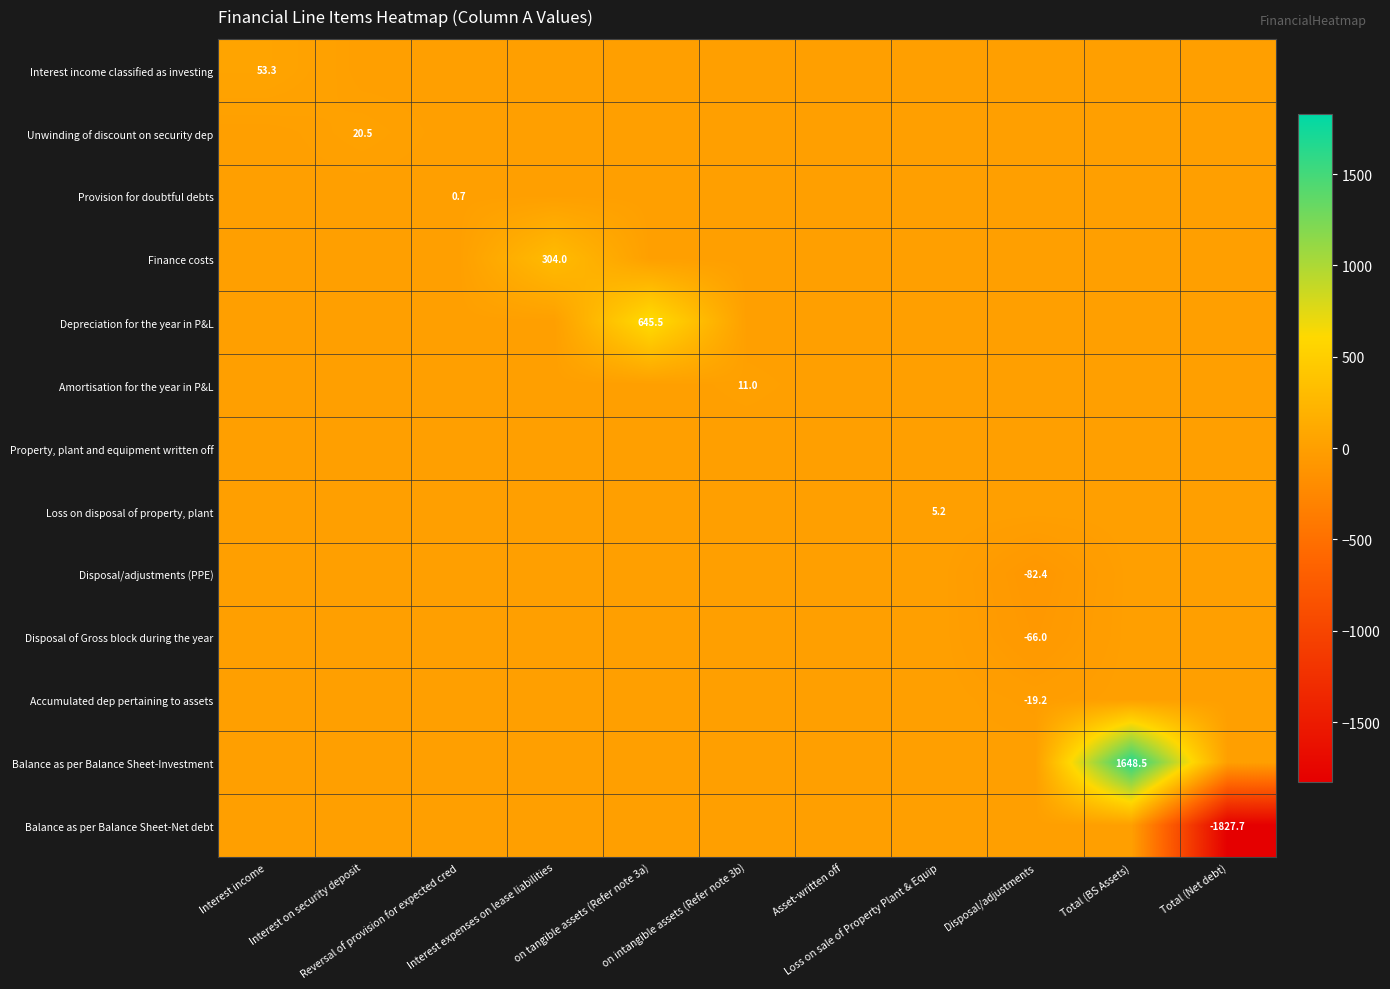

At which label does Property, plant and equipment written off reach its minimum?

Interest income